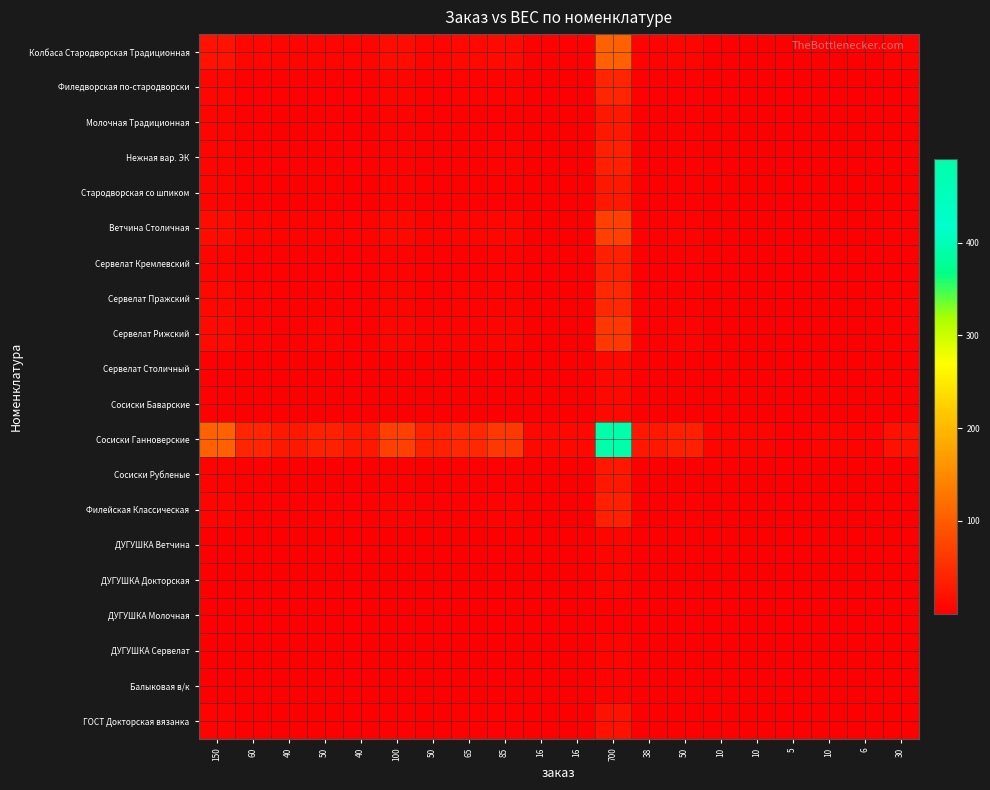

Rank the series by their maximum value, from highest to lowest.

Сосиски Ганноверские, Колбаса Стародворская Традиционная, Ветчина Столичная, Сервелат Рижский, Сервелат Пражский, Филедворская по-стародворски, Нежная вар. ЭК, Сервелат Кремлевский, Филейская Классическая, Молочная Традиционная, Стародворская со шпиком, Сосиски Рубленые, ГОСТ Докторская вязанка, Сервелат Столичный, Сосиски Баварские, ДУГУШКА Ветчина, ДУГУШКА Докторская, ДУГУШКА Сервелат, Балыковая в/к, ДУГУШКА Молочная